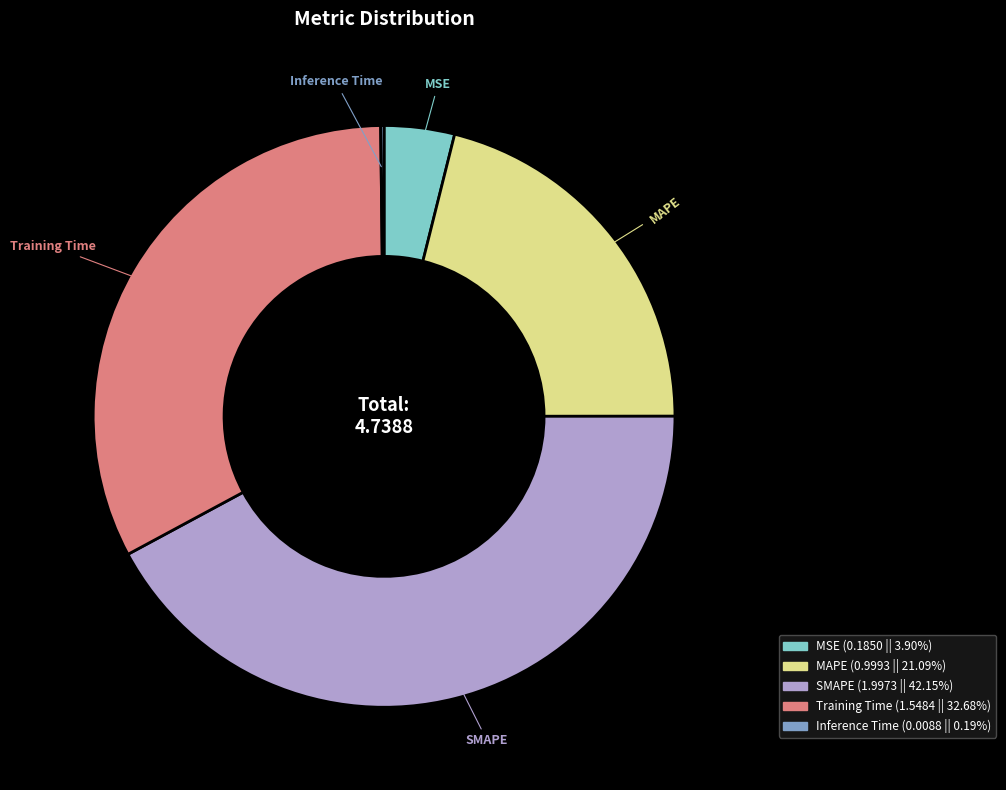

True or false: SMAPE accounts for 42% of the total.

True